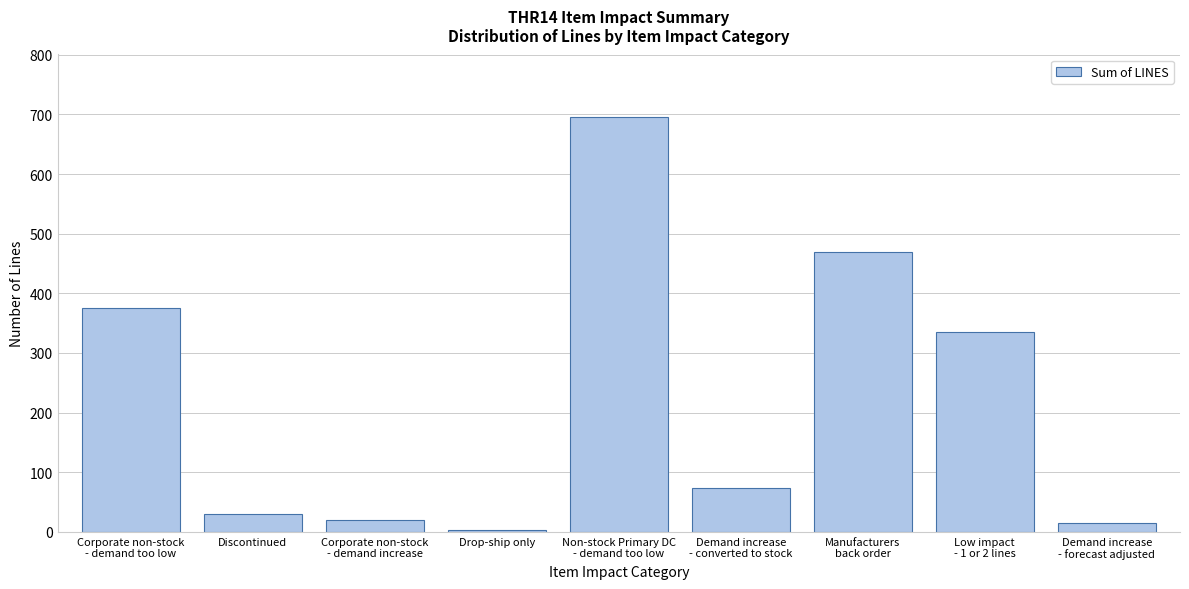

Reading left to right, extract all data points from this chart.

375	30	20	3	696	73	469	335	15